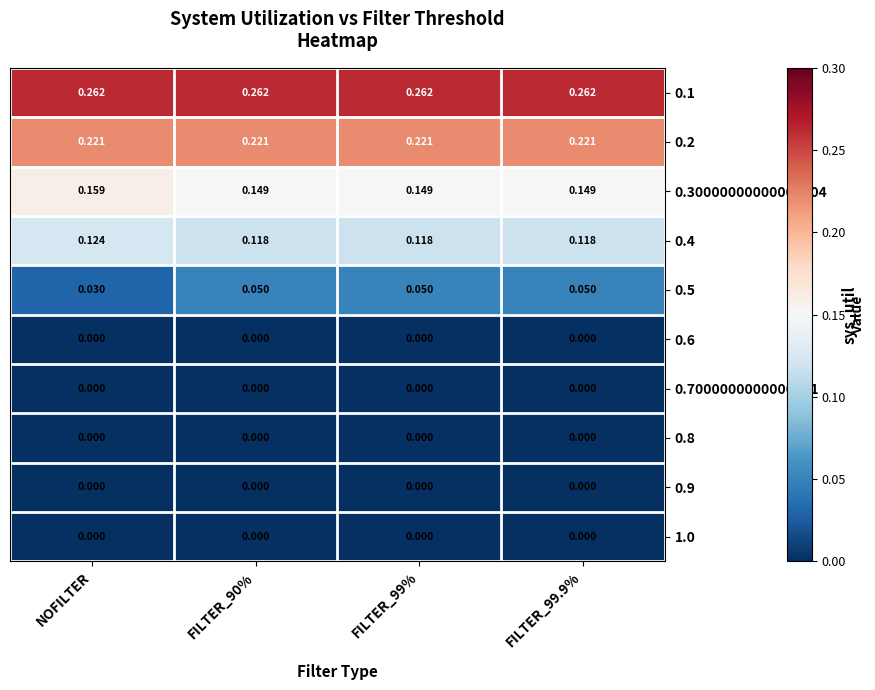

Is the value of 0.30000000000000004 at FILTER_99% greater than the value of 0.5 at FILTER_99.9%?

Yes